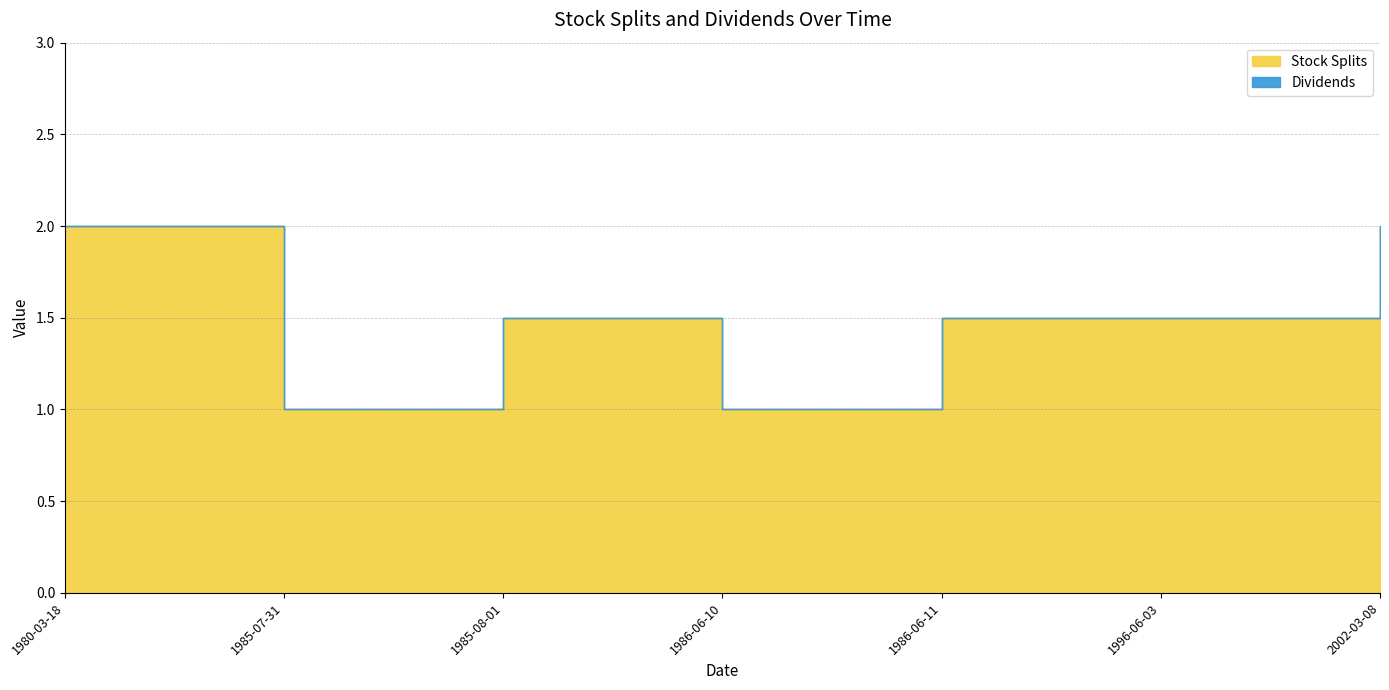

Does the chart display data point markers on the line(s)?

No